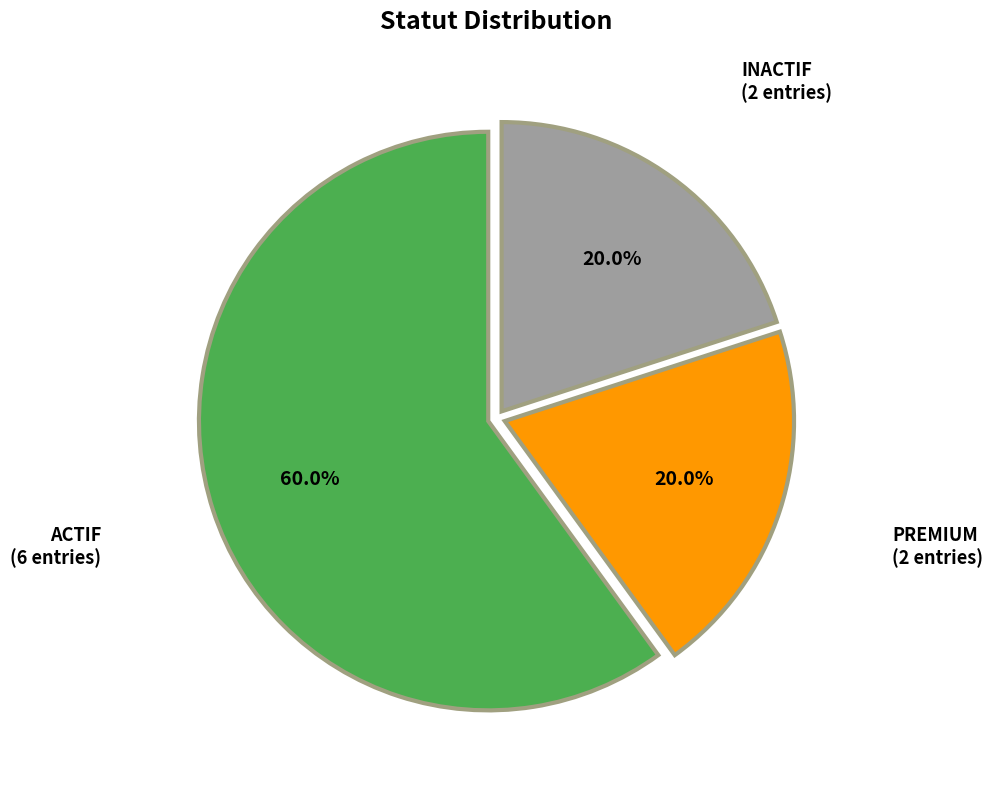

To the nearest percent, what percentage of the pie is PREMIUM?

20%